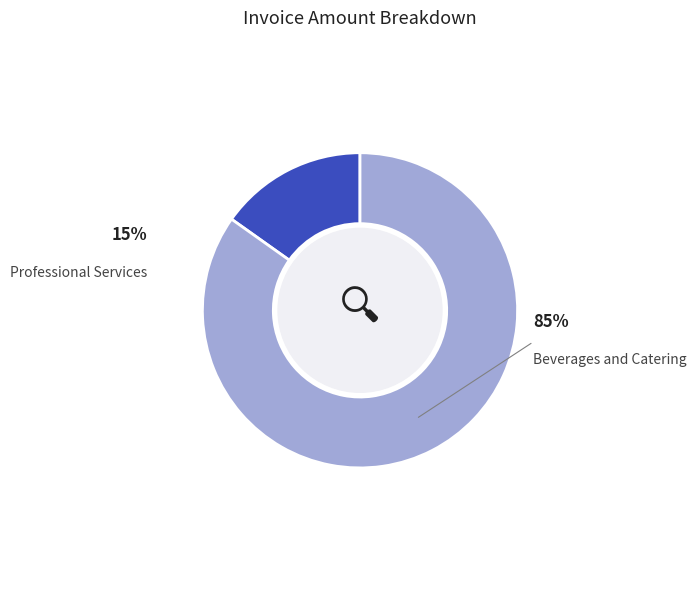

To the nearest percent, what is the difference between the largest and smallest slice percentages?

70%